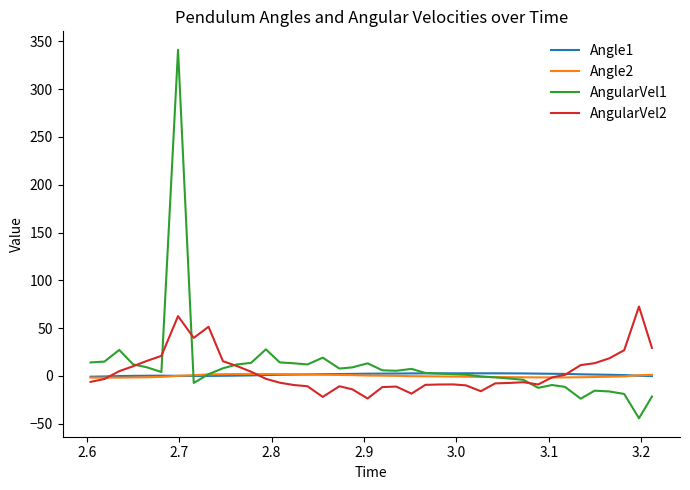

Which series has the largest range (max minus min)?

AngularVel1